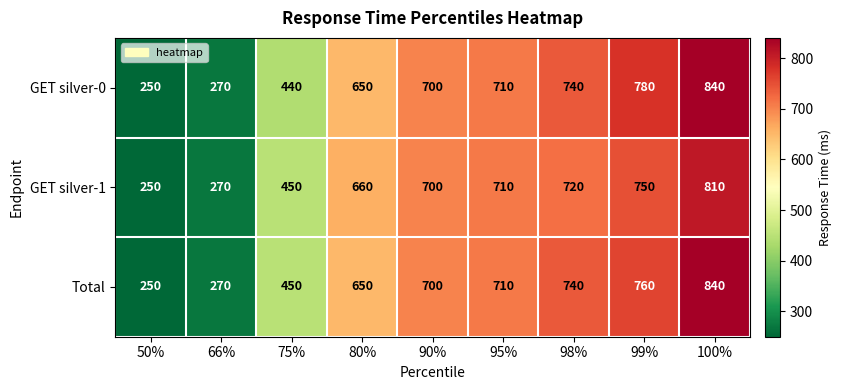

Where is Total nearest to the value 545?

75%